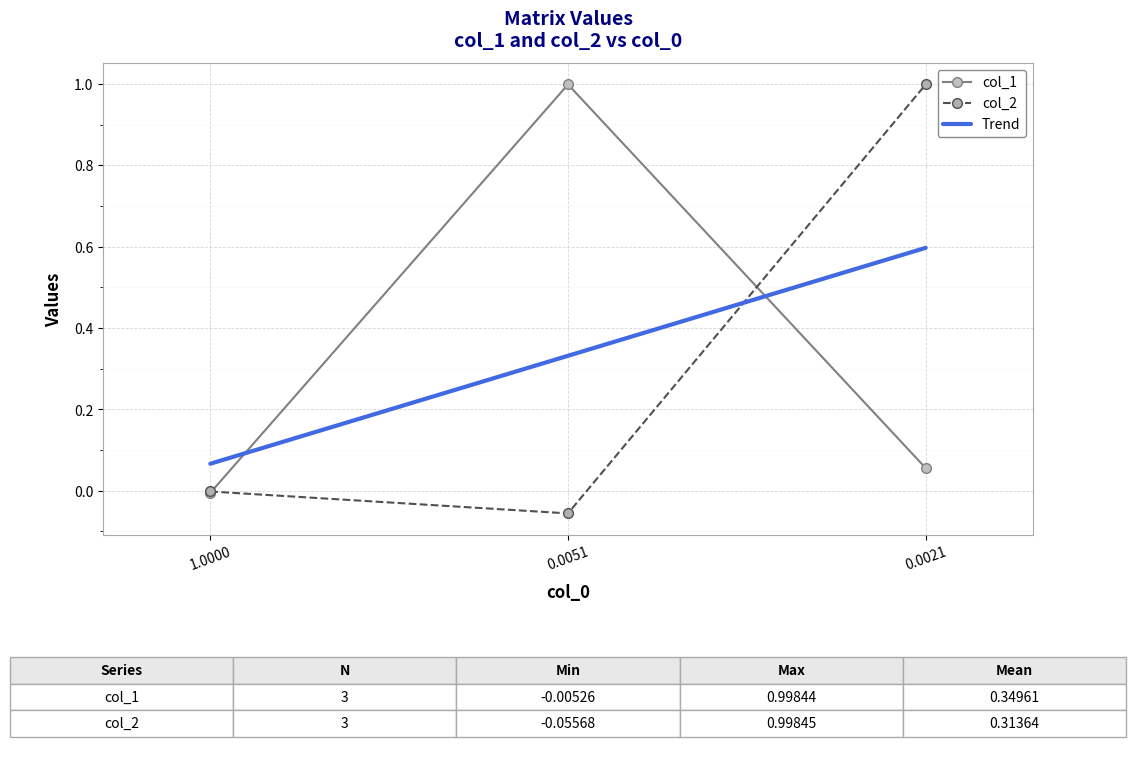

The col_2 series shows 1.0 at 0.0021. True or false?

True